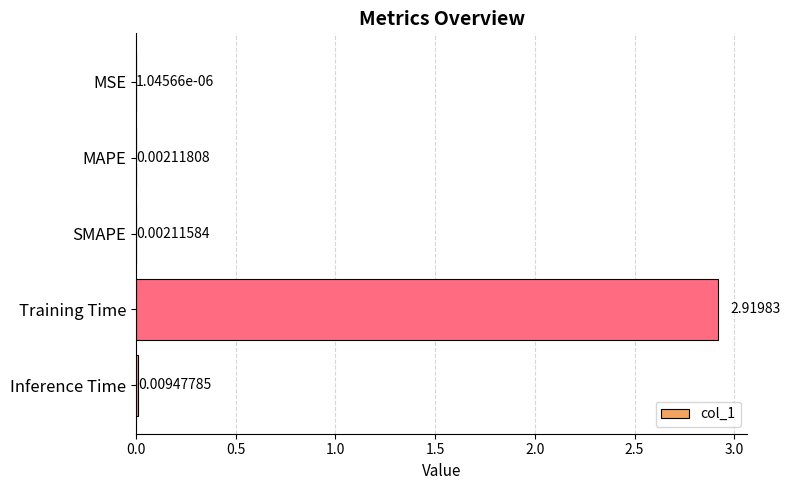

Which label corresponds to the largest value in the chart?

Training Time